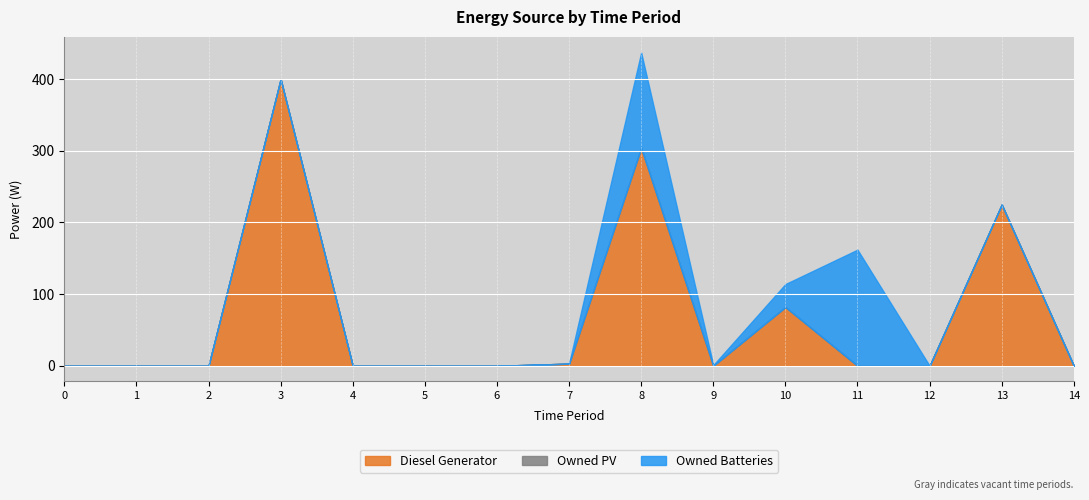

Reading left to right, extract all data points from this chart.

Diesel Generator: 0	0	0	400	0	0	0	3	304	0	82	0	0	225	0
Owned PV: 0	0	0	0	0	0	0	0	0	0	0	0	0	0	0
Owned Batteries: 0	0	0	0	0	0	0	0	133	1	32	162	0	0	0